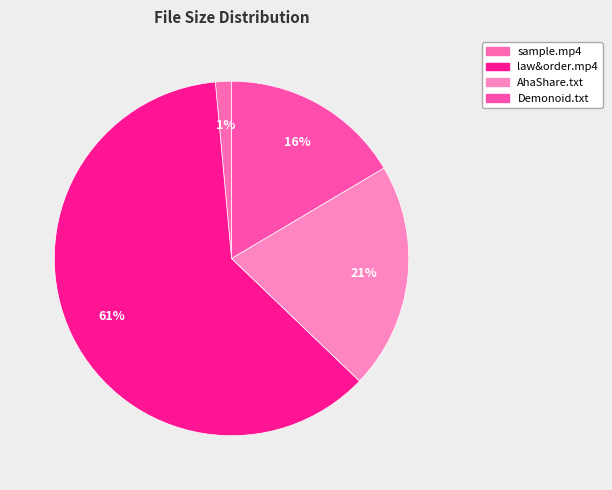

Which slice is the smallest?

sample/sample.mp4